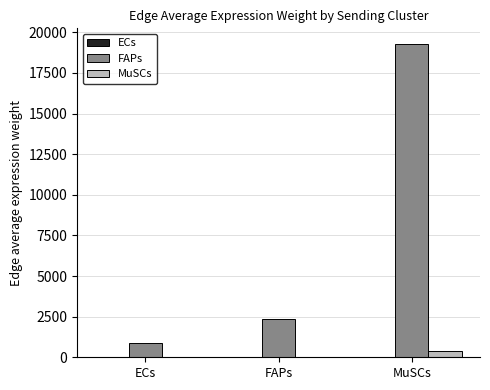

What is the total value across all series at FAPs?

2432.8